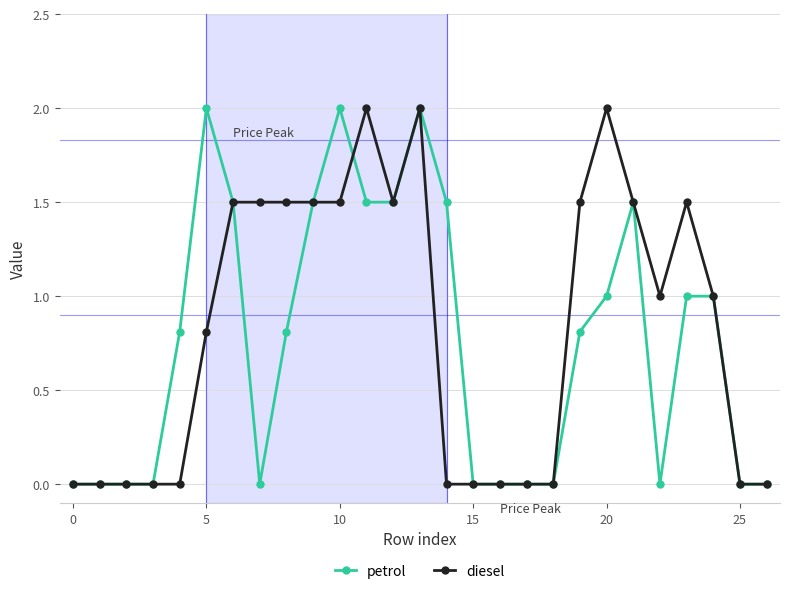

What is the value of the diesel point at the 12th from the left?

2.0